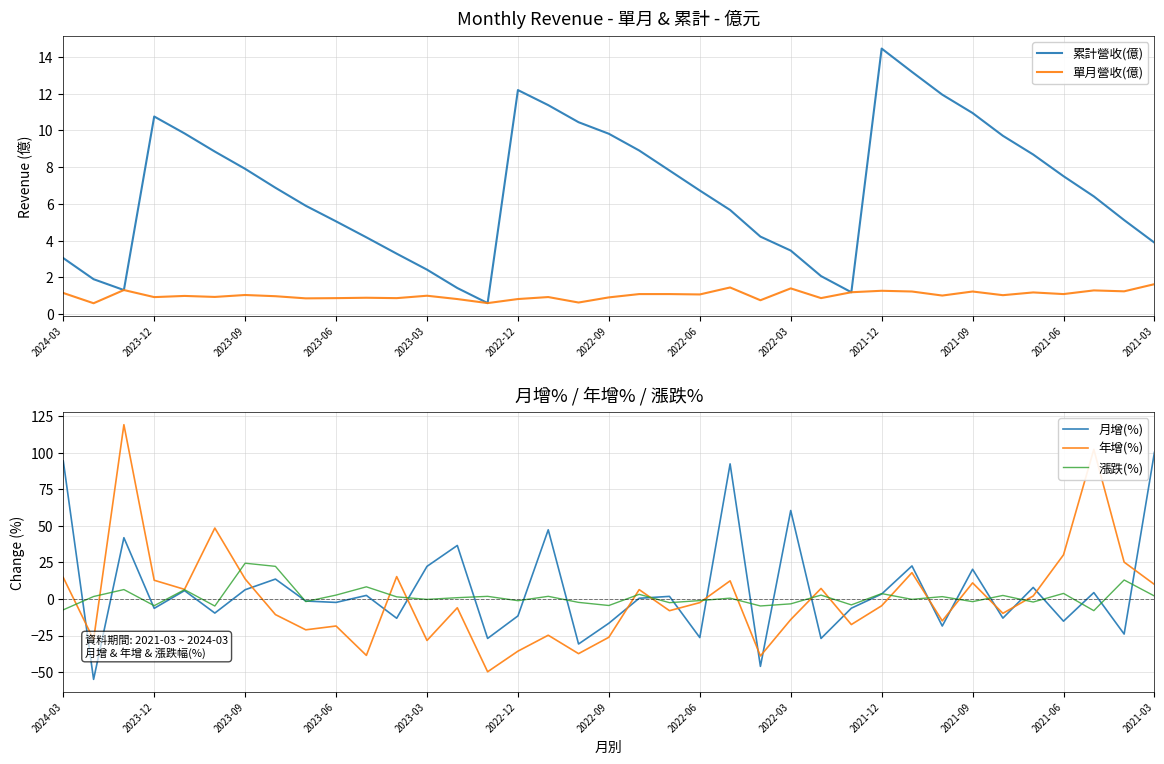

True or false: 累計營收(億) and 單月營收(億) cross at least once.

False